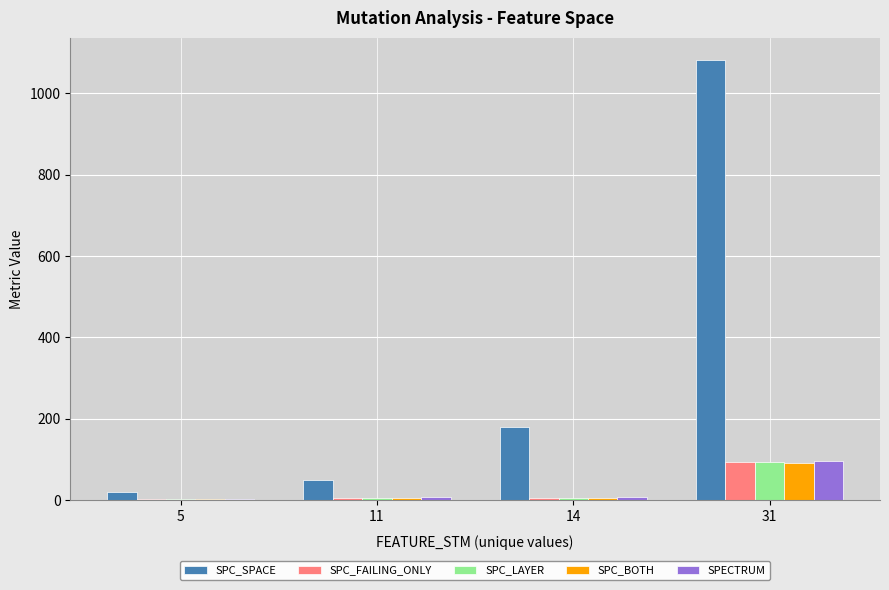

Which series changed the most between 11 and 31?

SPC_SPACE